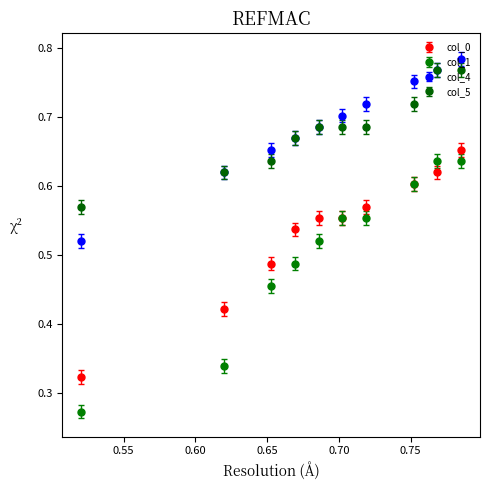

Which series has the largest range (max minus min)?

col_1